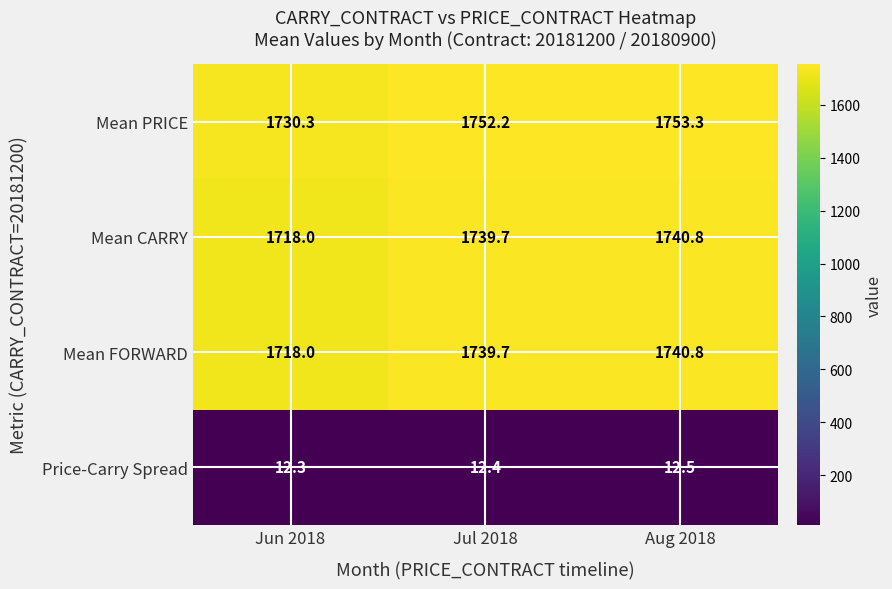

Rank the categories by Mean FORWARD value from lowest to highest.

Jun 2018, Jul 2018, Aug 2018